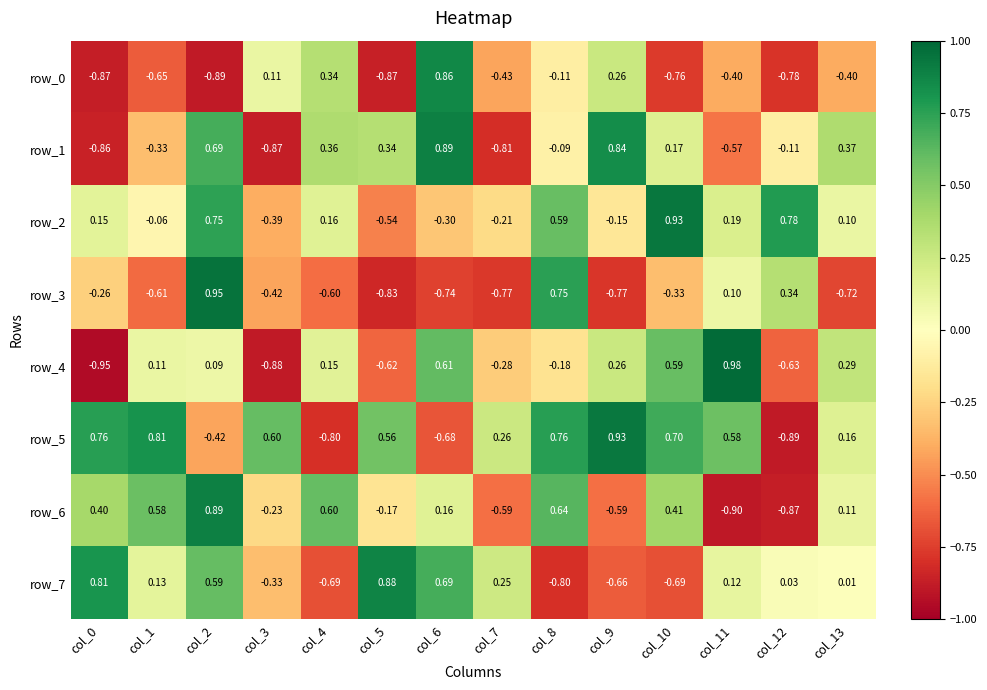

Which series has the widest spread of values?

row_4